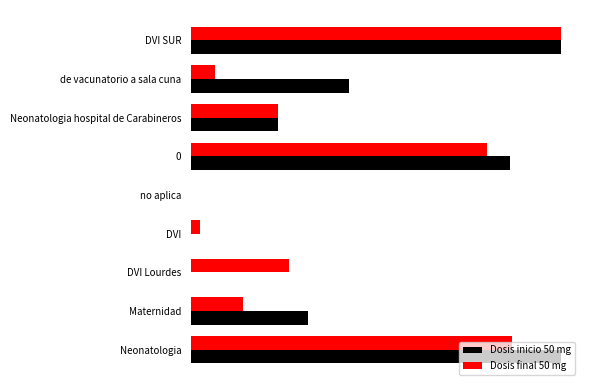

Rank the categories by Dosis inicio 50 mg value from lowest to highest.

DVI Lourdes, DVI, no aplica, Neonatologia hospital de Carabineros, Maternidad, de vacunatorio a sala cuna, 0, Neonatologia, DVI SUR